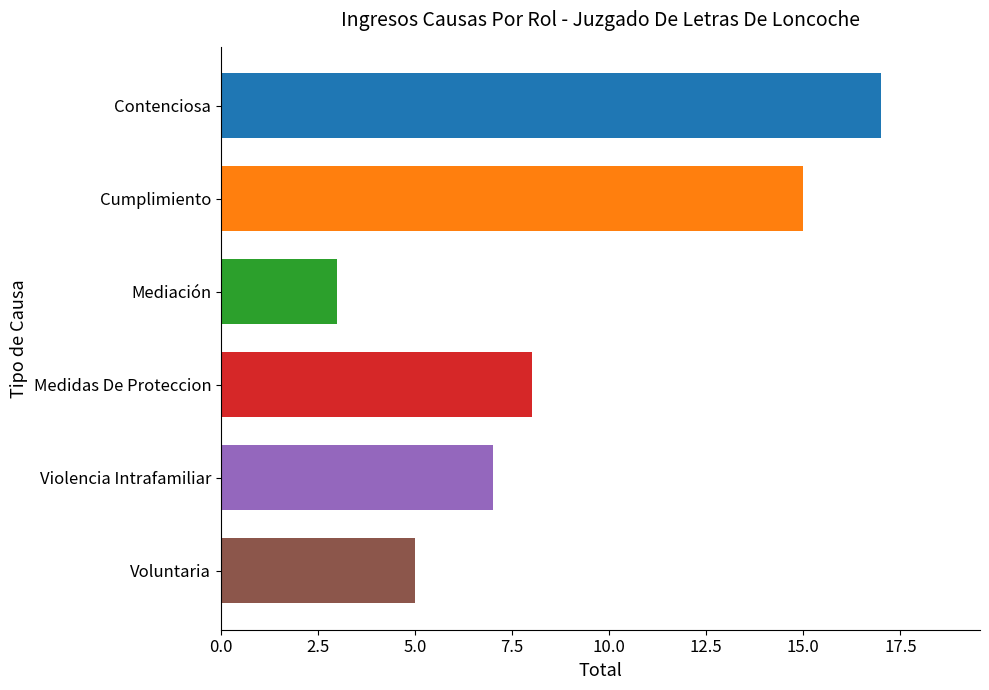

What is the maximum value shown in the chart?

17